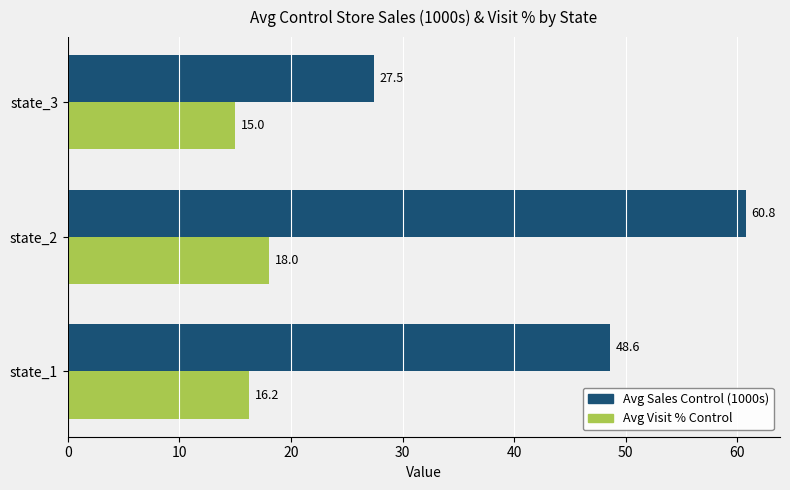

What is the sum of all Avg Visit % Control values?

49.3